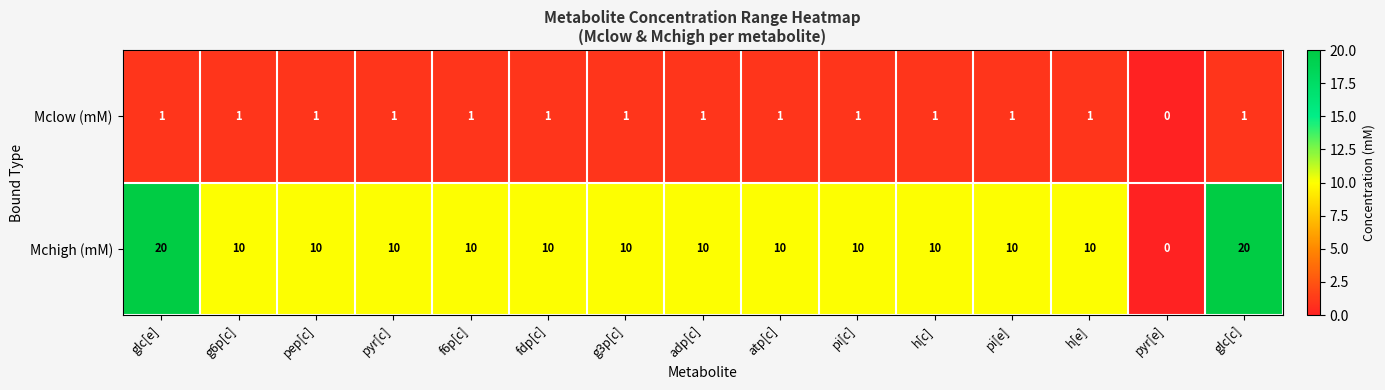

Which series has the largest total across all categories?

Mchigh (mM)